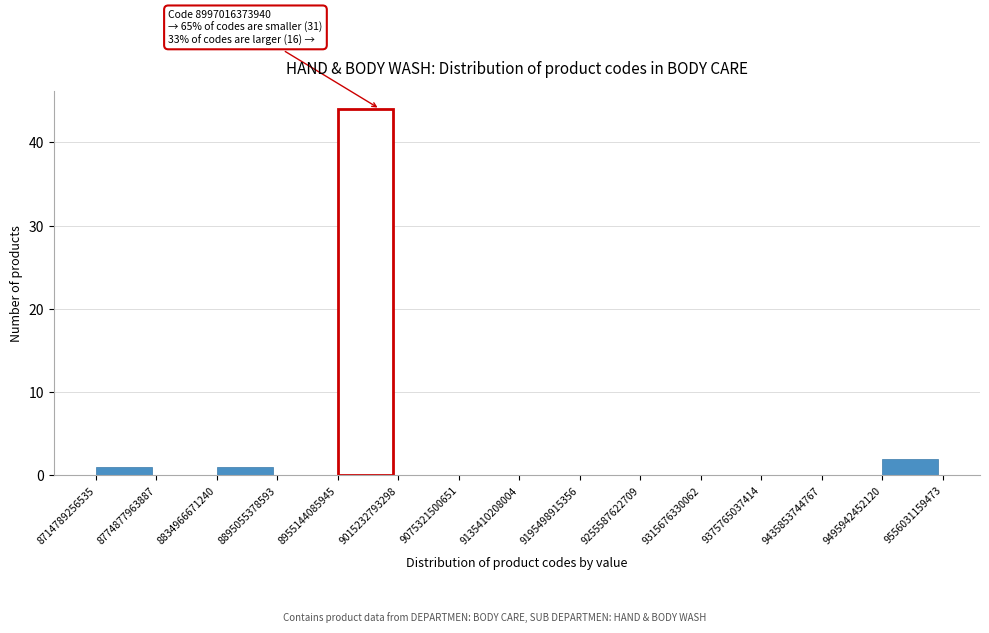

Which range on the x-axis has the tallest bar?

8955144085945 to 9015232793298